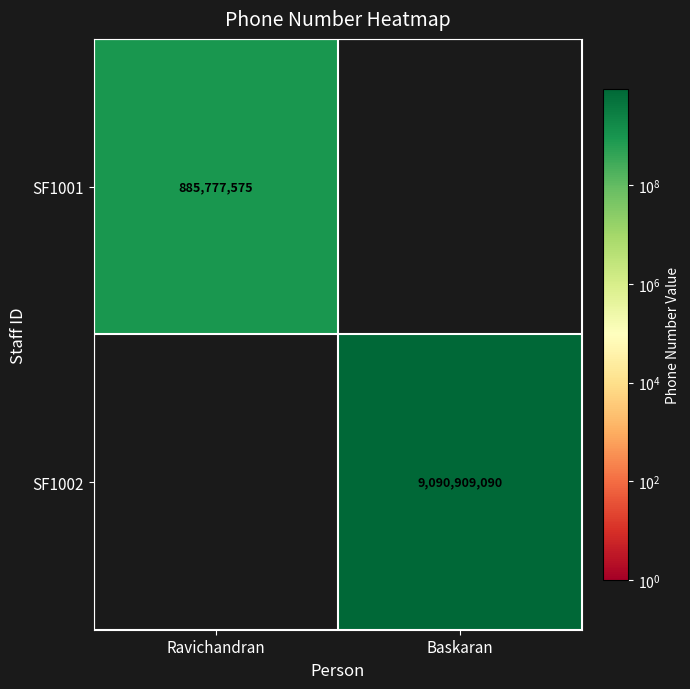

The value of SF1001 at Ravichandran is 885777575. True or false?

True